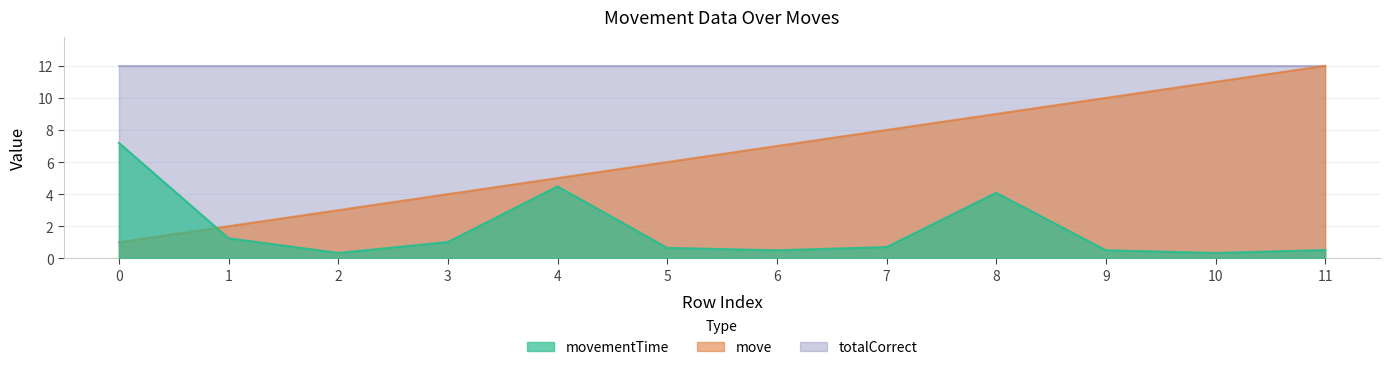

What is the difference between the movementTime values at 0 and 2?

6.9